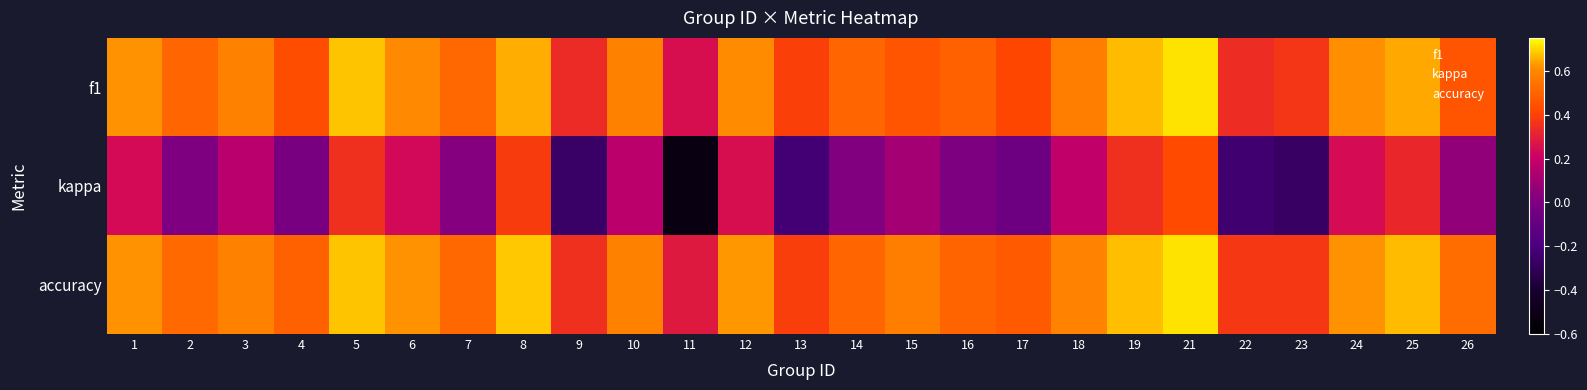

Count the number of data series in this chart.

3